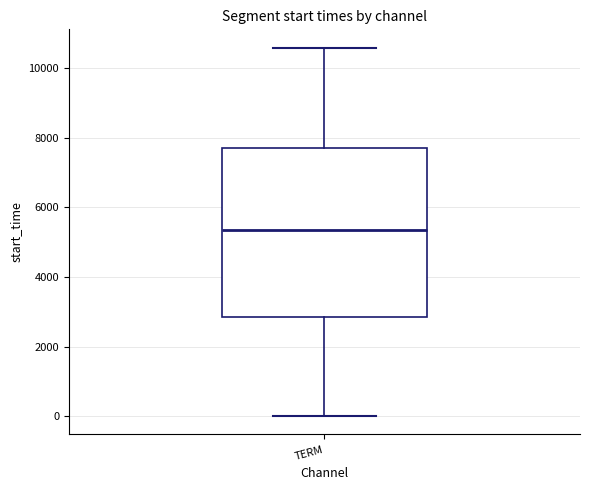

Where is the lower edge of the box for TERM on the y-axis? The values are not printed on the chart, so give them approximately, as read against the axis.

2800